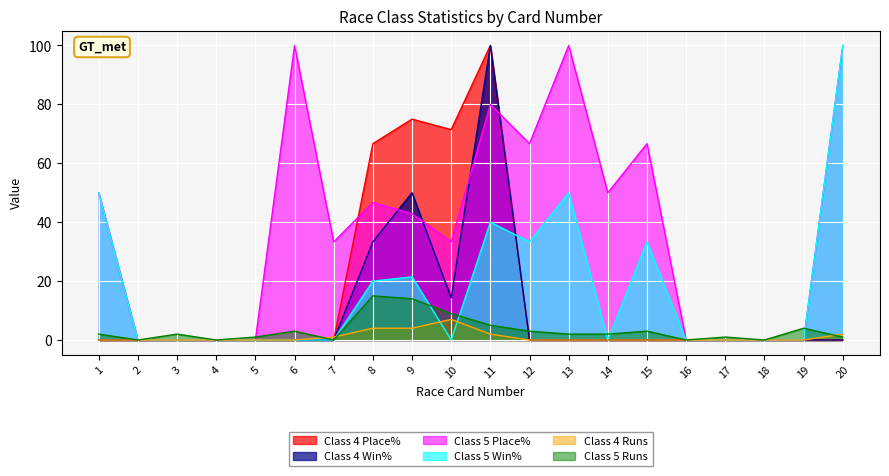

How many data points in Class 4 Place% are above 0?

4